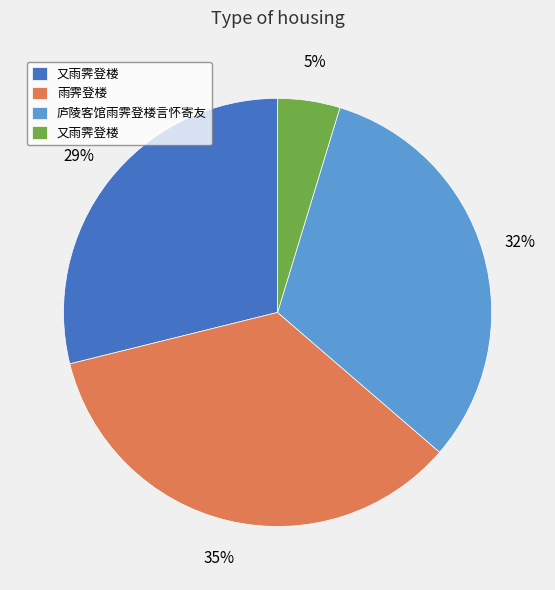

Does any single category account for the majority?

No